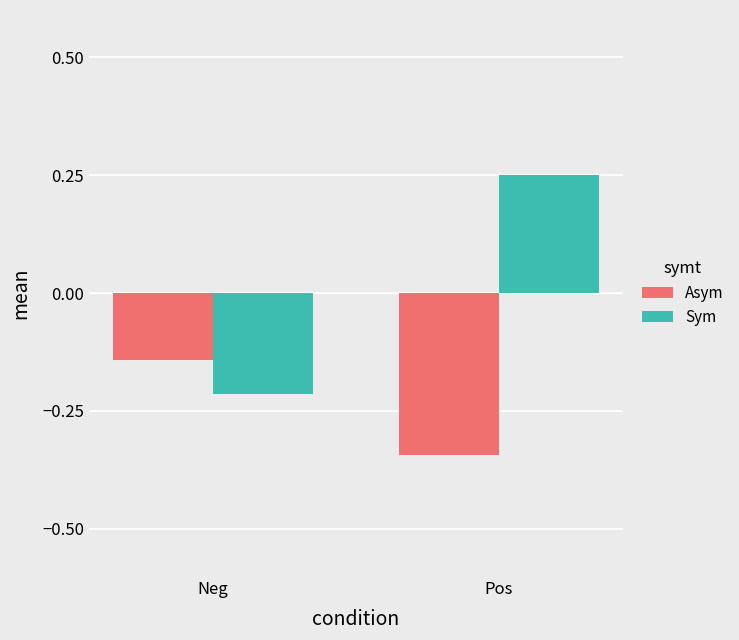

True or false: Sym has a value of -0.4 at Neg.

False